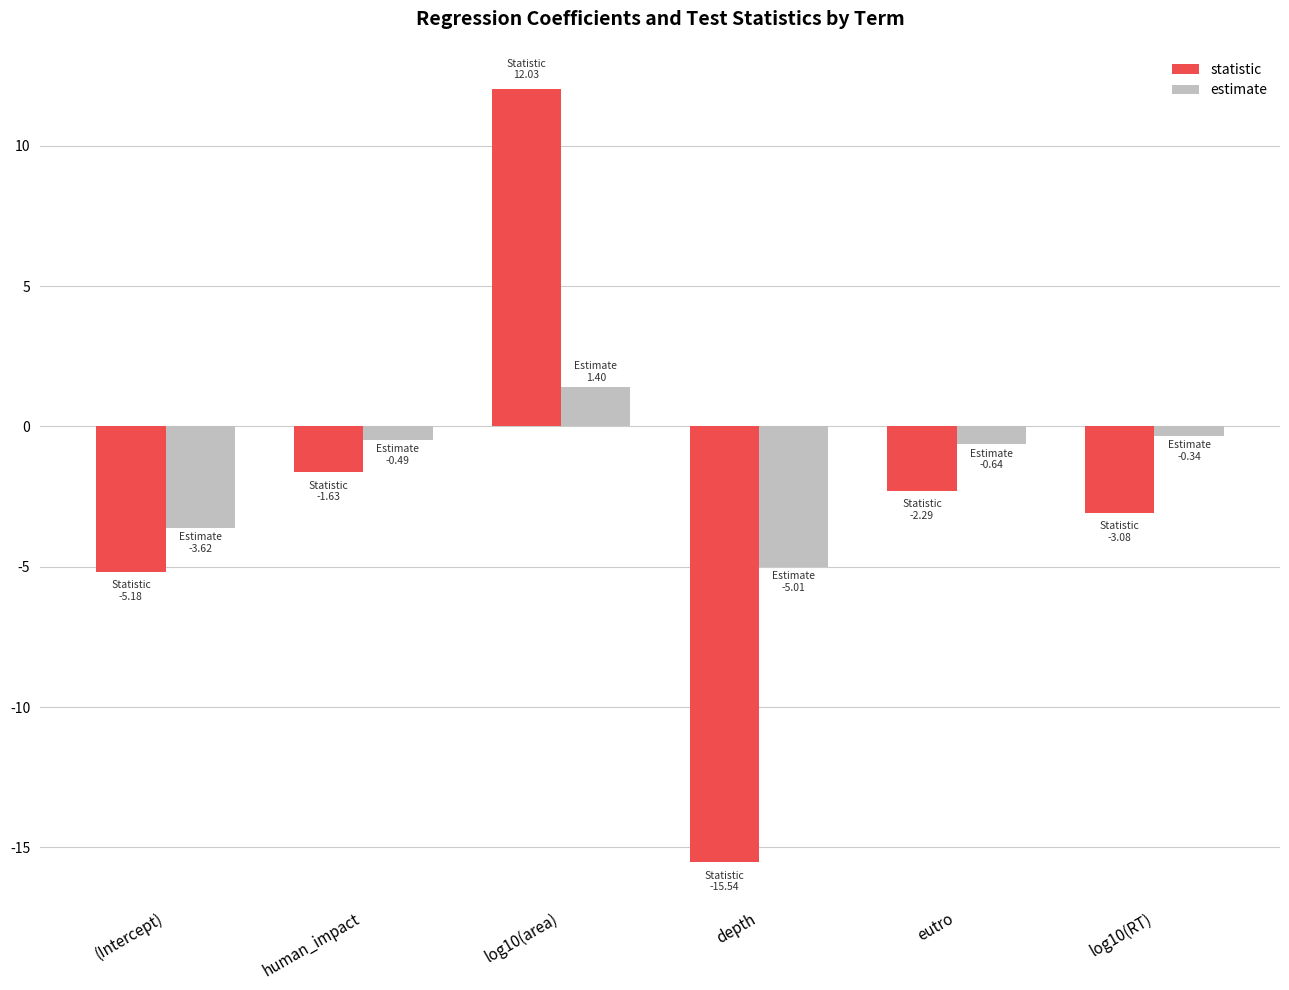

How many bars are there in each group?

2